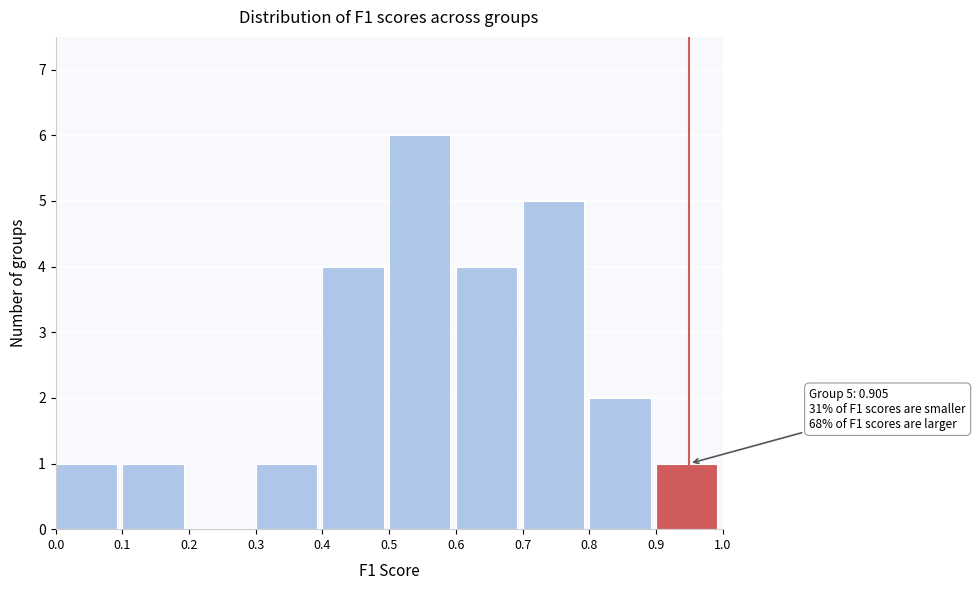

Which range on the x-axis has the tallest bar?

0.5 to 0.6